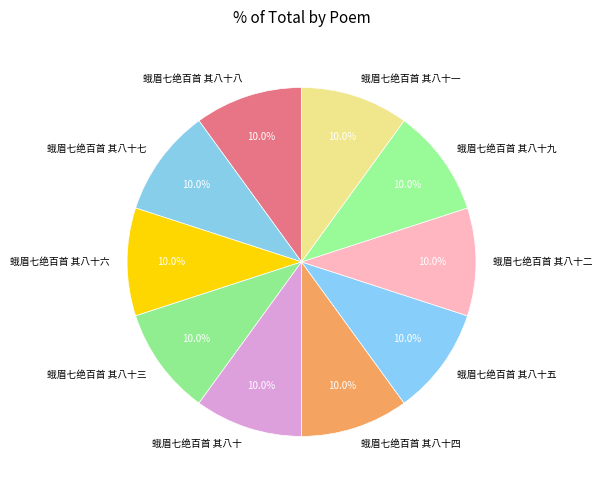

True or false: 蛾眉七绝百首 其八十二 accounts for 20% of the total.

False